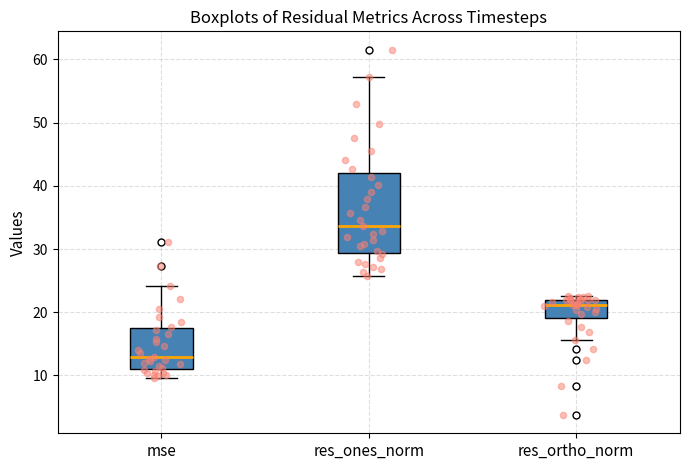

Reading left to right, read every box against the y-axis: the position of its median line, the range the box covers, and the ends of its whiskers. The values are not printed on the chart, so give them approximately, as read against the axis.

mse: median 13, box 11 to 17, whiskers 10 to 24
res_ones_norm: median 34, box 29 to 42, whiskers 26 to 57
res_ortho_norm: median 21, box 19 to 22, whiskers 16 to 23